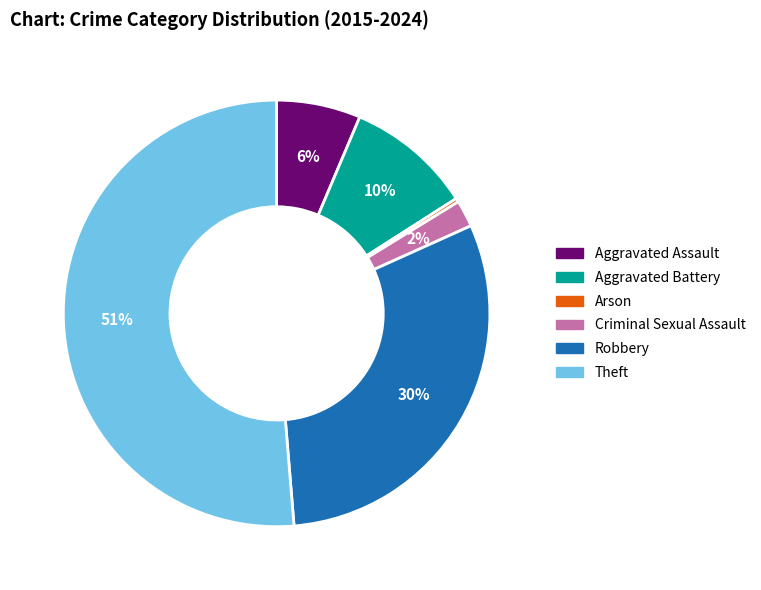

Which category has the biggest portion of the pie?

Theft